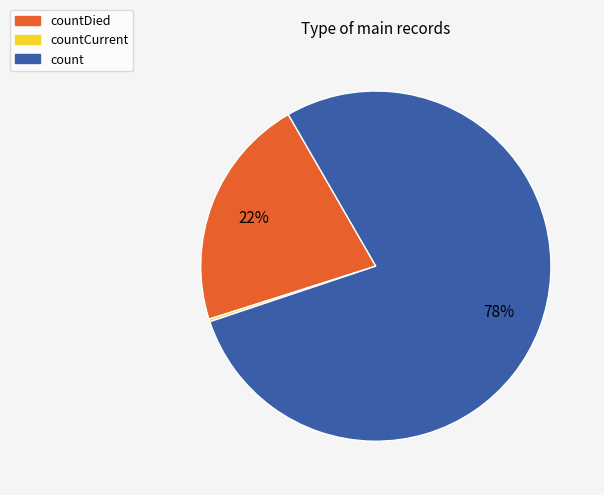

Which category has the biggest portion of the pie?

count